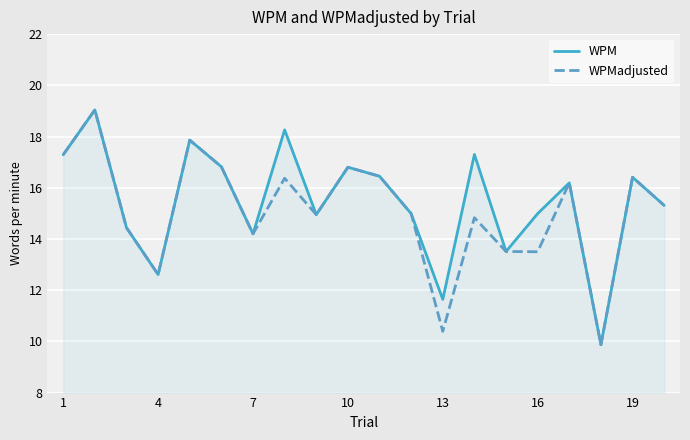

What is the minimum value for WPMadjusted?

9.9